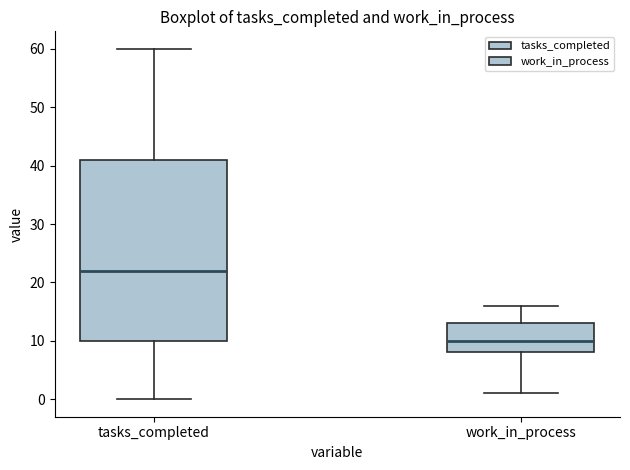

Reading left to right, read every box against the y-axis: the position of its median line, the range the box covers, and the ends of its whiskers. The values are not printed on the chart, so give them approximately, as read against the axis.

tasks_completed: median 22, box 10 to 41, whiskers 0 to 60
work_in_process: median 10, box 8 to 13, whiskers 1 to 16